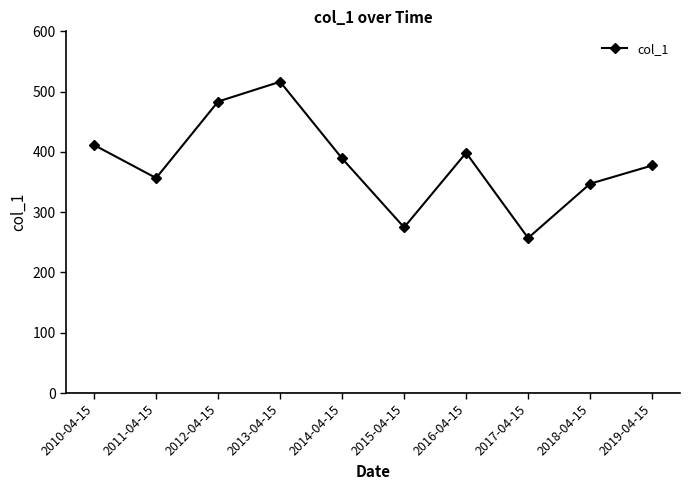

Reading left to right, transcribe all the data shown in this chart.

411.4	356.7	483.6	516.4	389.1	274.8	398.5	257.2	347.2	377.5